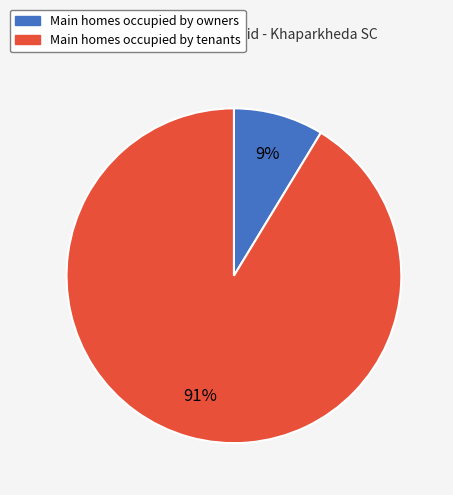

Is there any slice that represents more than half of the pie?

Yes